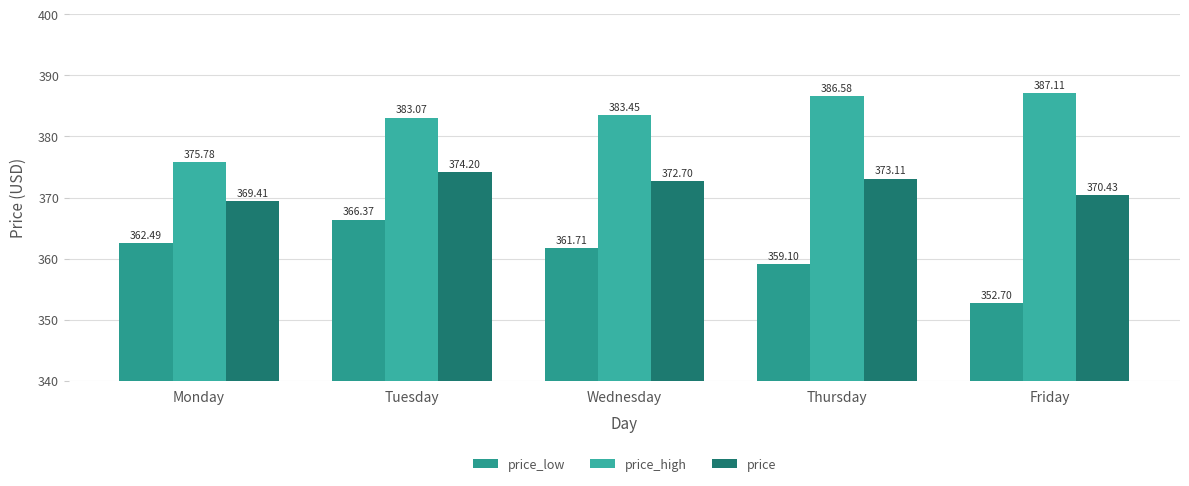

The value of price at Monday is 100.1. True or false?

False